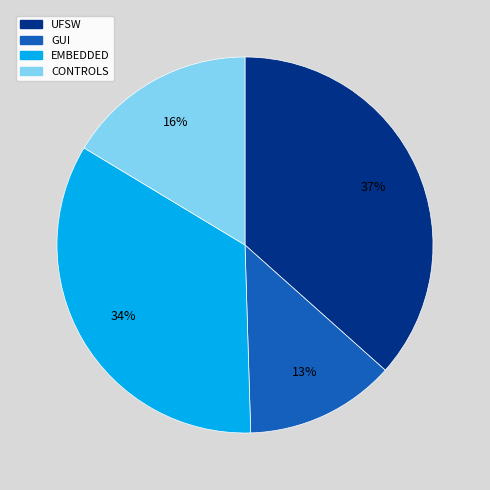

How many segments does this pie chart have?

4